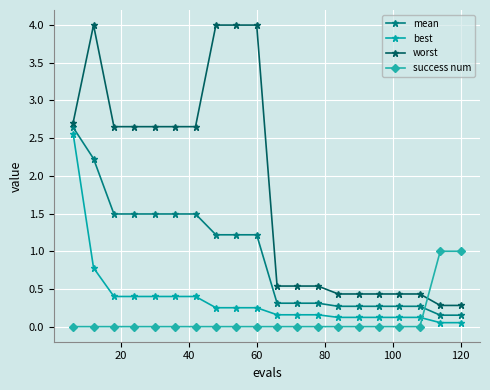

What is the sum of all worst values?

36.3